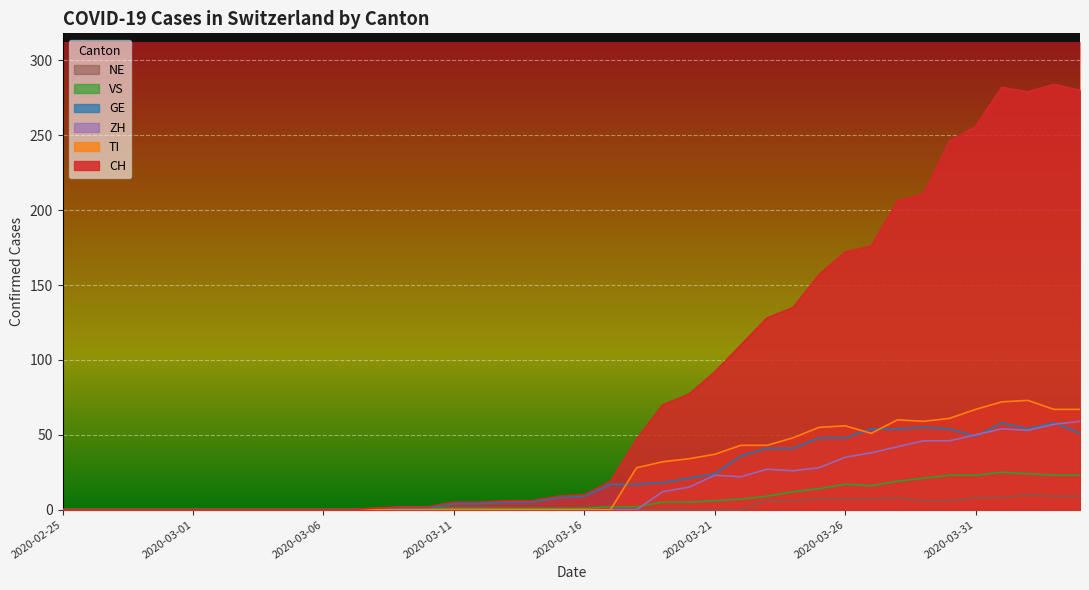

What is the sum of the CH values at 2020-04-03 and 2020-03-19?

354